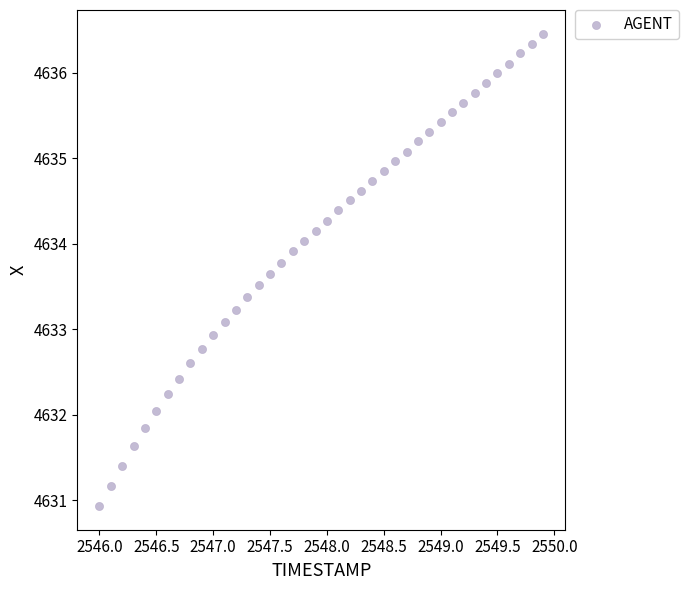

What is the range of Y values (max minus min)?

5.5